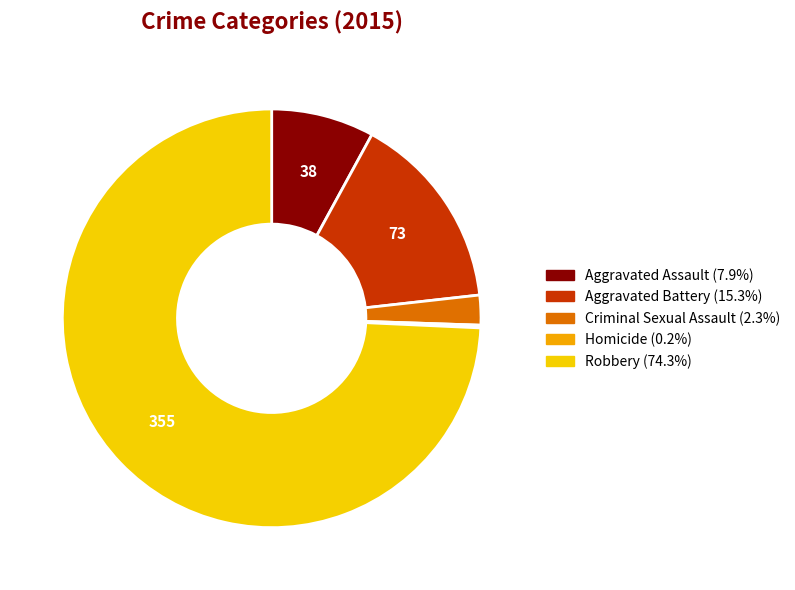

Between Aggravated Assault and Aggravated Battery, which is larger?

Aggravated Battery